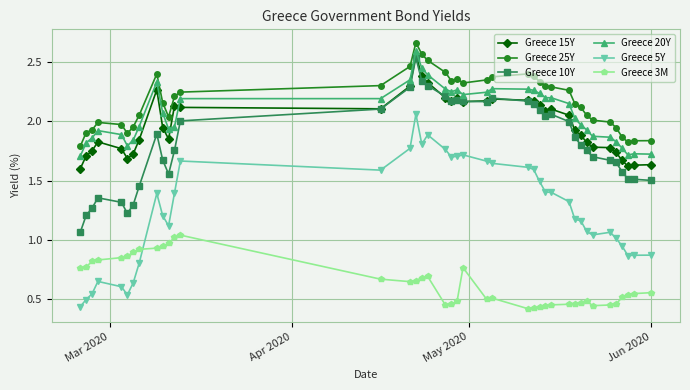

True or false: Greece 5Y and Greece 25Y cross at least once.

False